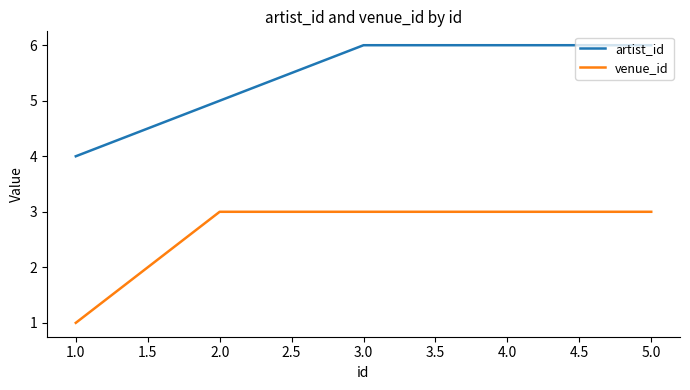

What are all the series names shown in the legend?

artist_id, venue_id